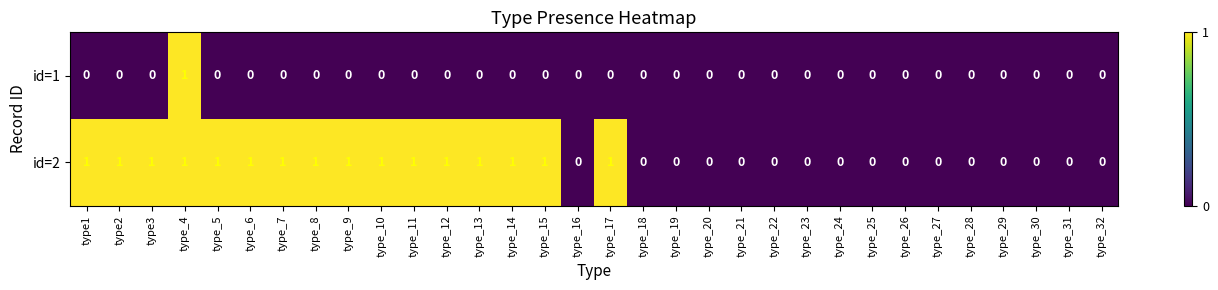

How many categories are shown in the chart?

32